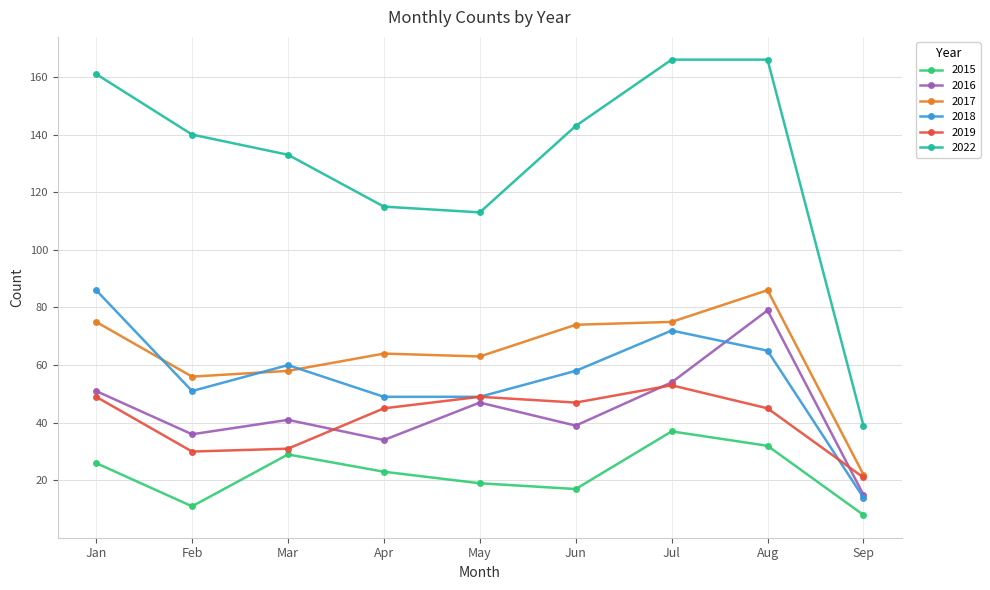

True or false: 2016 and 2015 intersect in this chart.

False